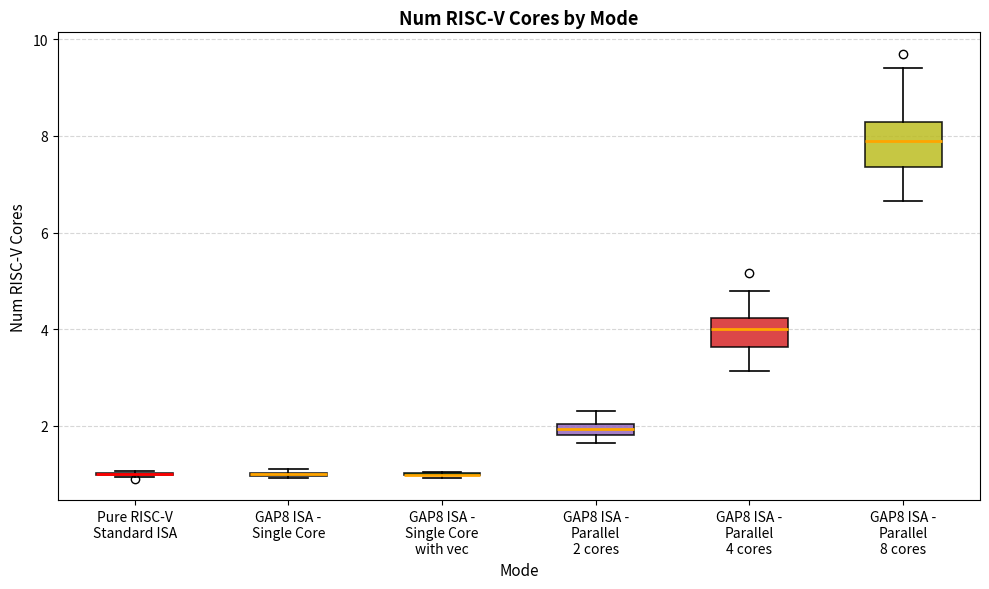

Which box is the tallest, from its lower edge to its upper edge?

GAP8 ISA - Parallel 8 cores